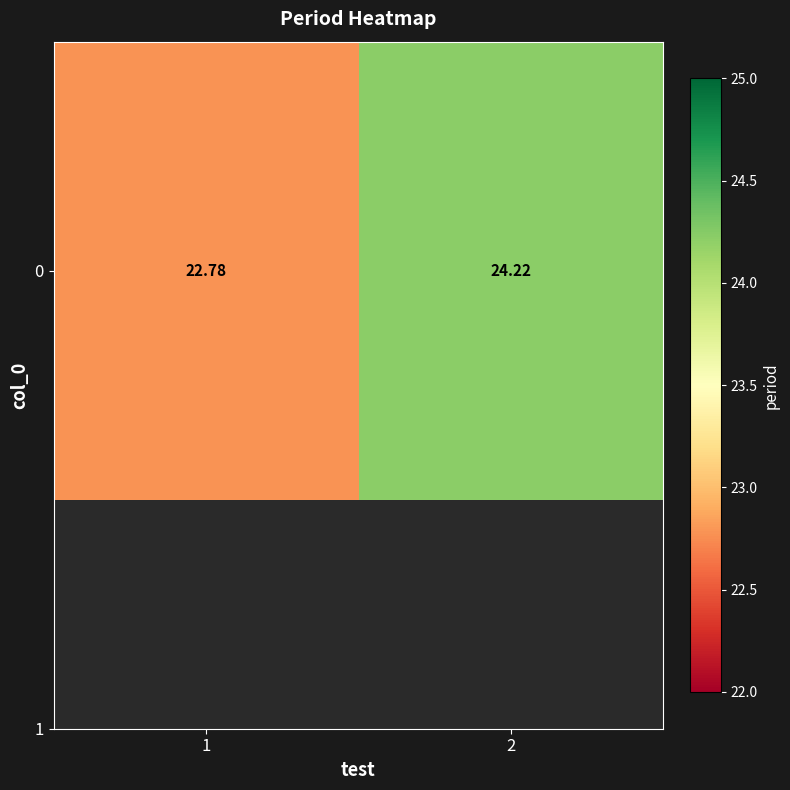

What is the approximate value at 2?

24.2